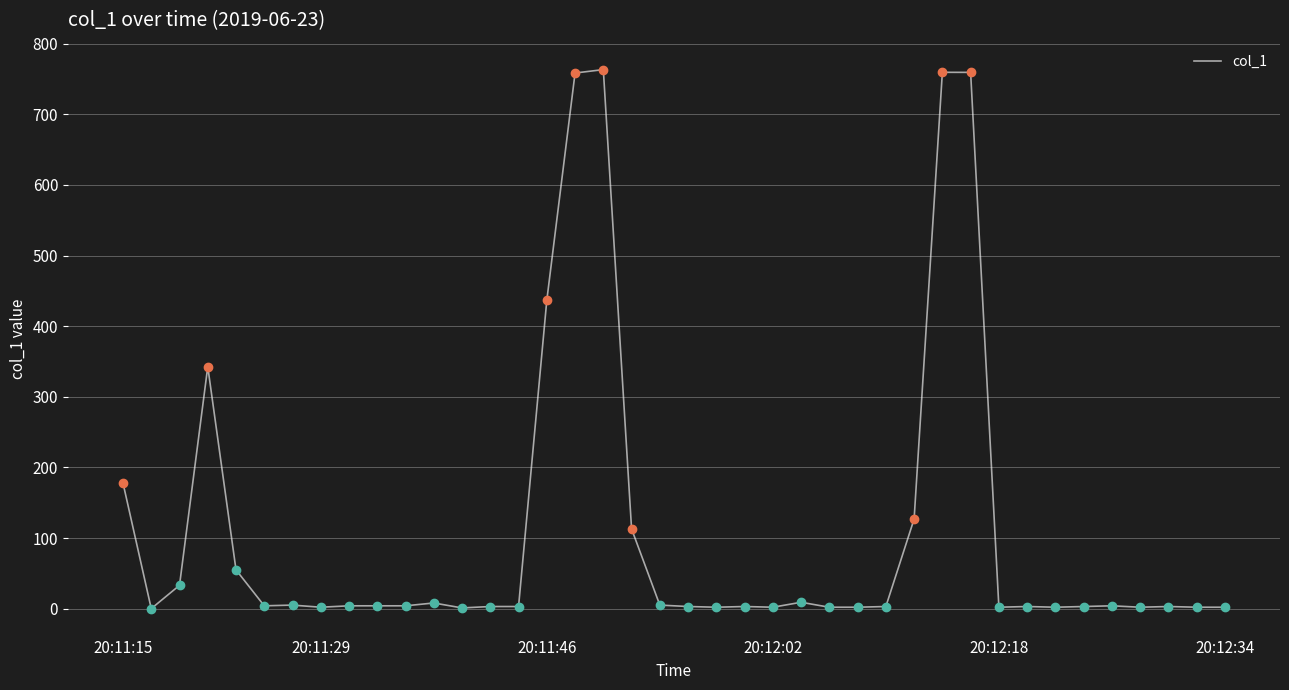

At which label does the data first exceed 4?

20:11:15